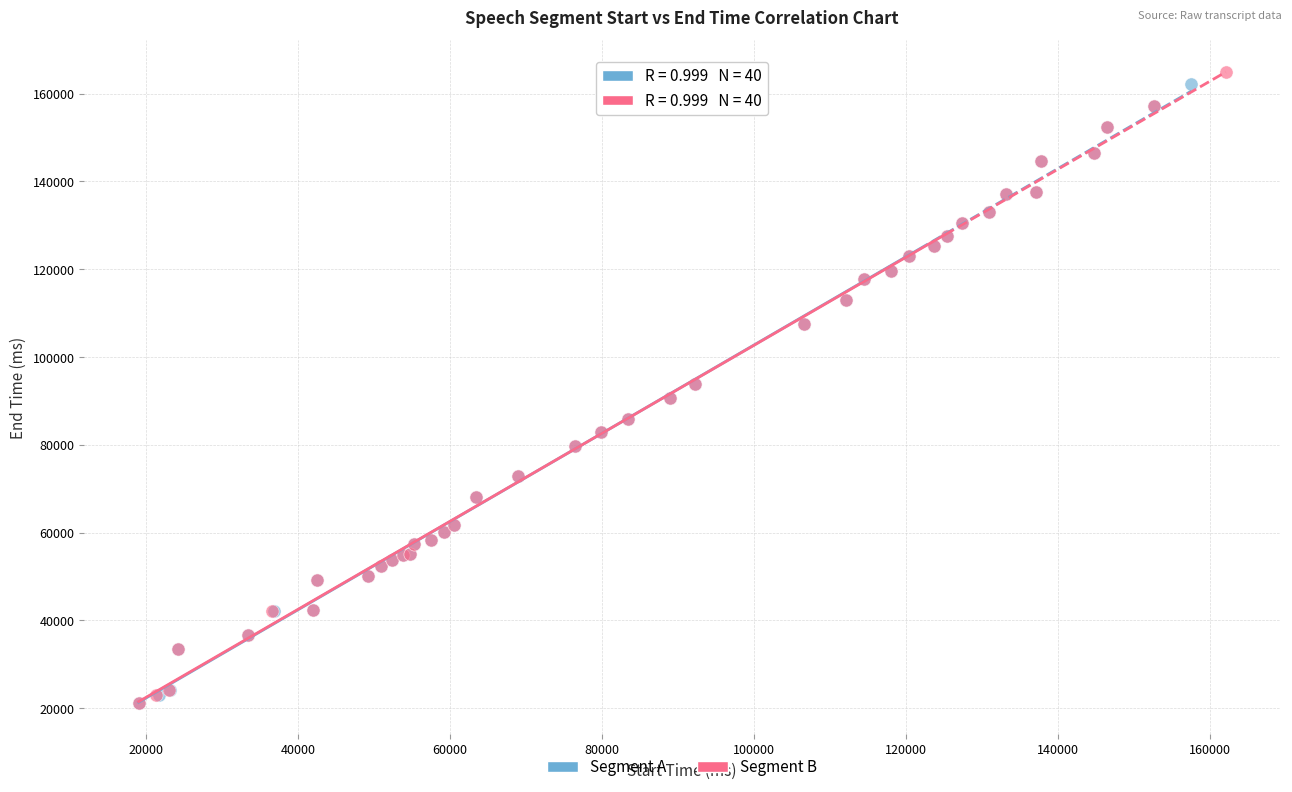

What are all the series names shown in the legend?

Segment A, Segment B